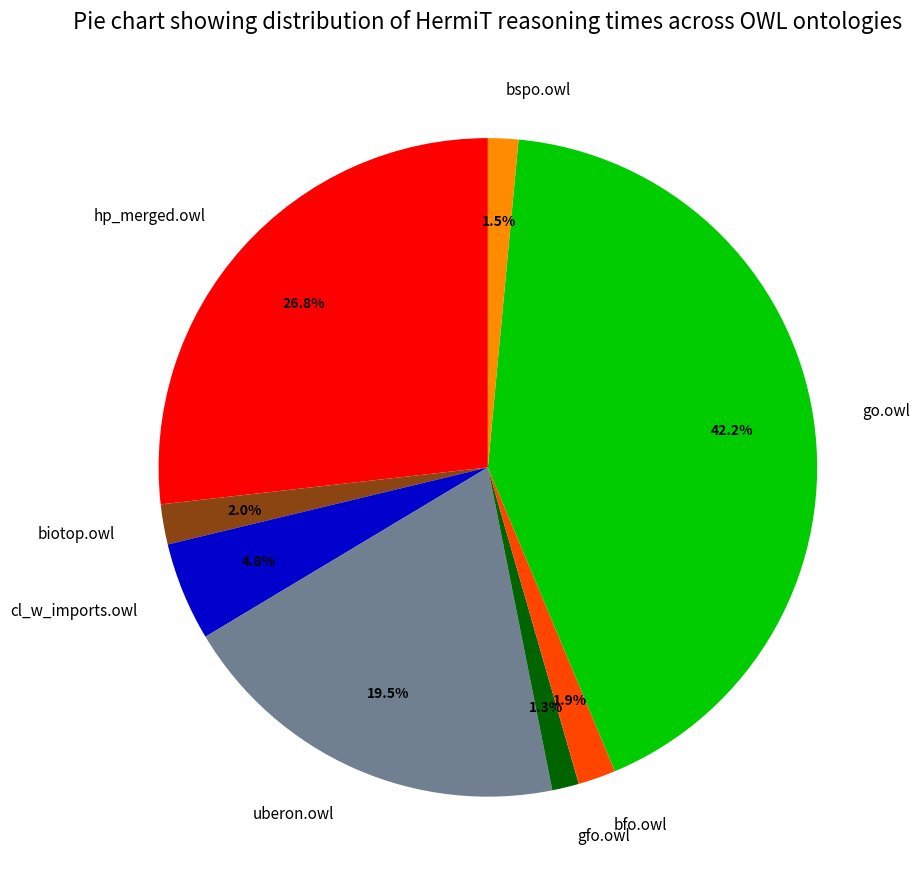

To the nearest percent, what percentage of the pie is cl_w_imports.owl?

5%